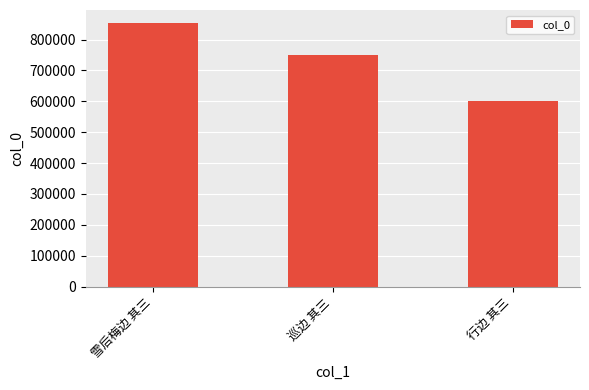

What is the average value?

734808